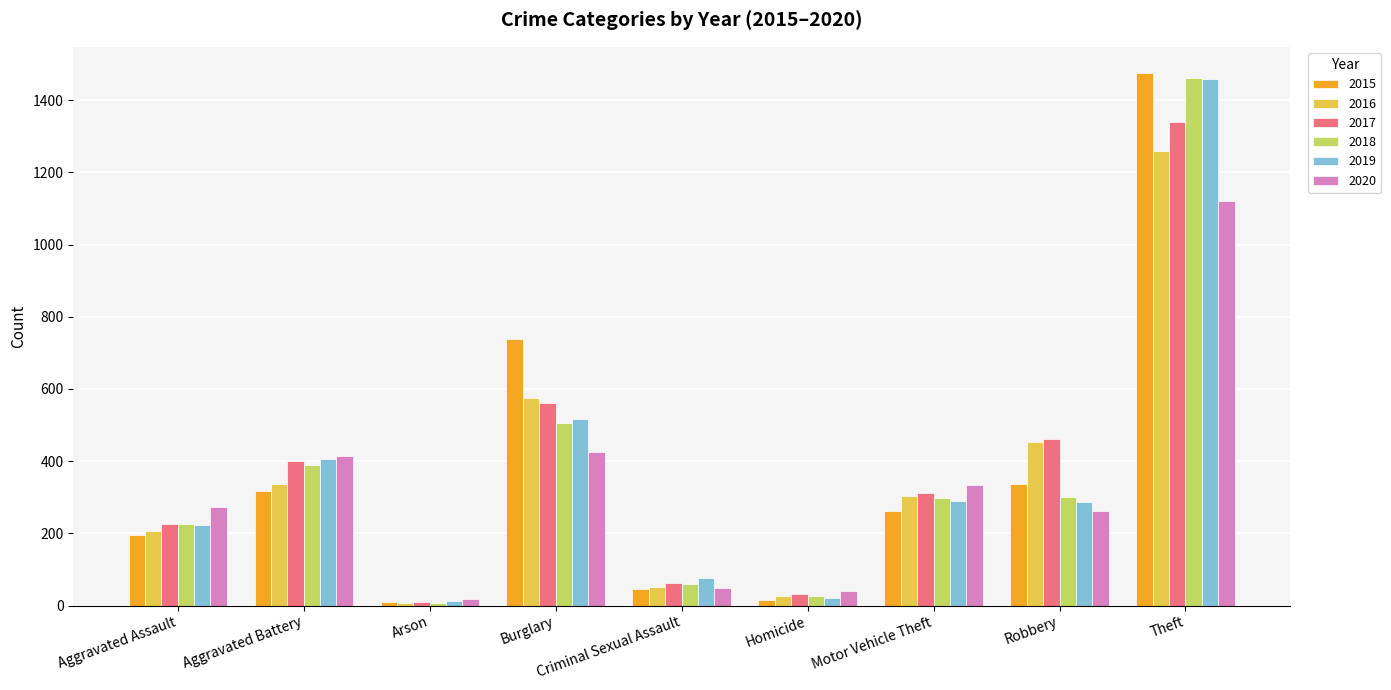

Read the 2018 value at Motor Vehicle Theft, to the nearest 10.

300